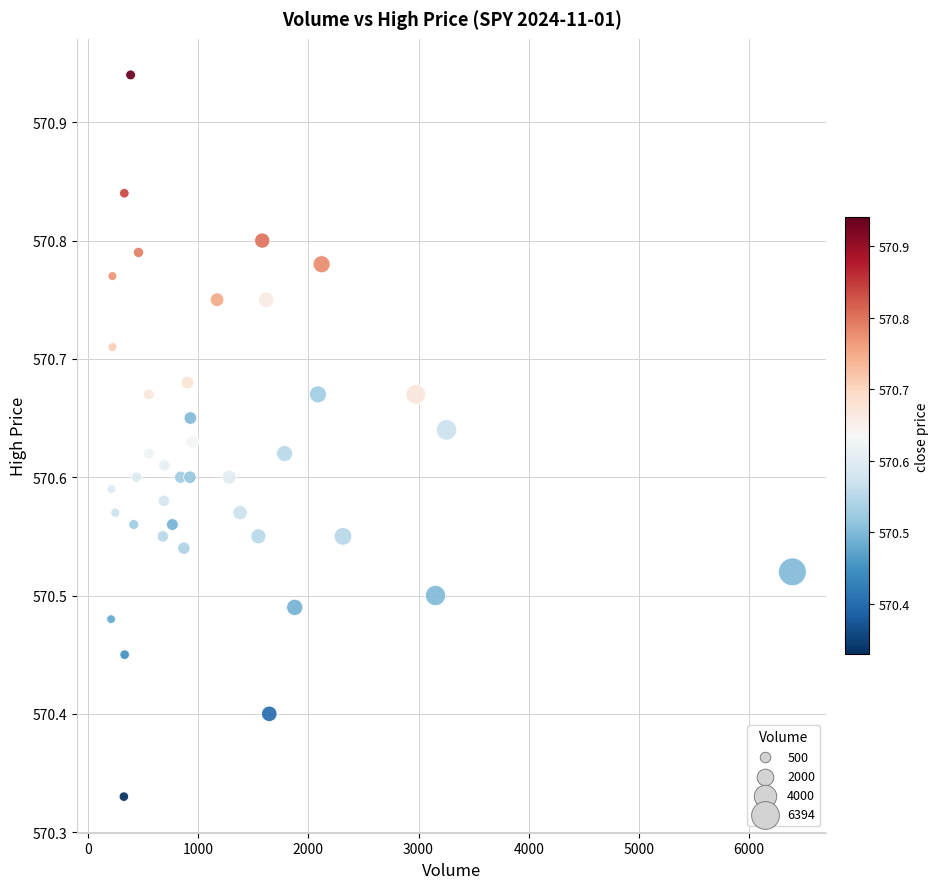

What is the range of X values (max minus min)?

6185.0